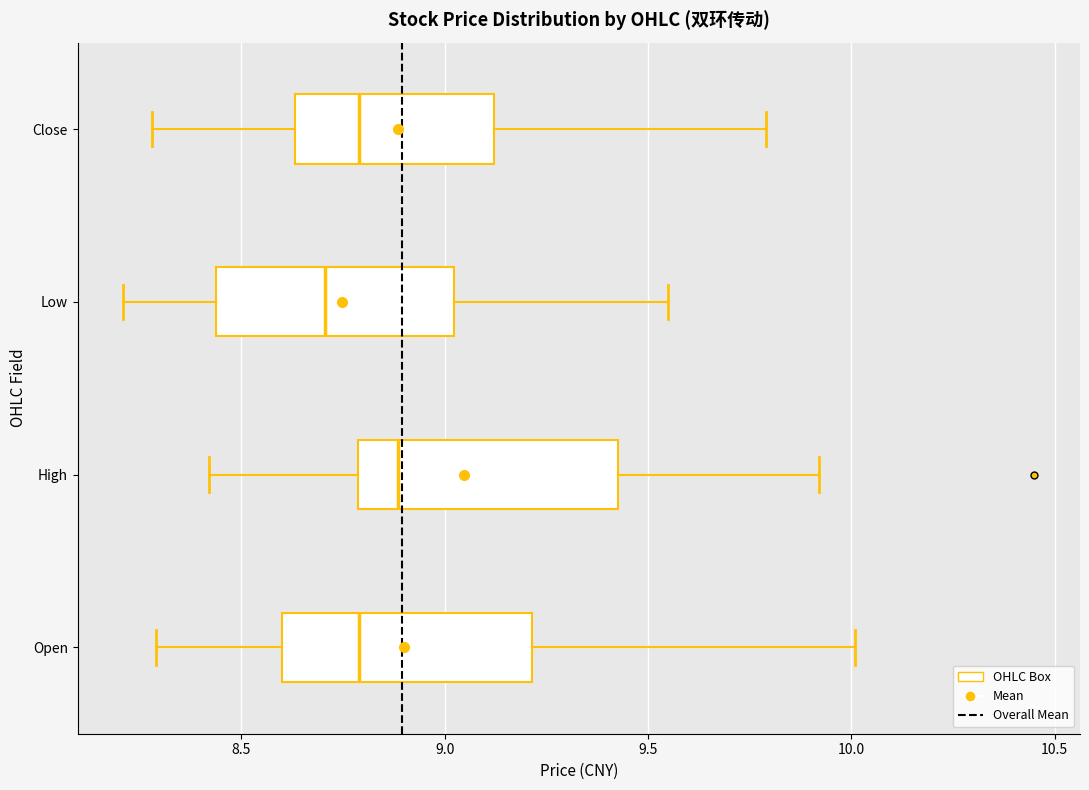

Reading bottom to top, transcribe this box plot: for each box, give where its median line is, the range the box spans, and where its two whiskers end, as read against the x-axis. The values are not printed on the chart, so give them approximately, as read against the axis.

Open: median 8.80, box 8.60 to 9.20, whiskers 8.30 to 10.00
High: median 8.90, box 8.80 to 9.45, whiskers 8.40 to 9.90
Low: median 8.70, box 8.45 to 9.00, whiskers 8.20 to 9.55
Close: median 8.80, box 8.65 to 9.10, whiskers 8.30 to 9.80